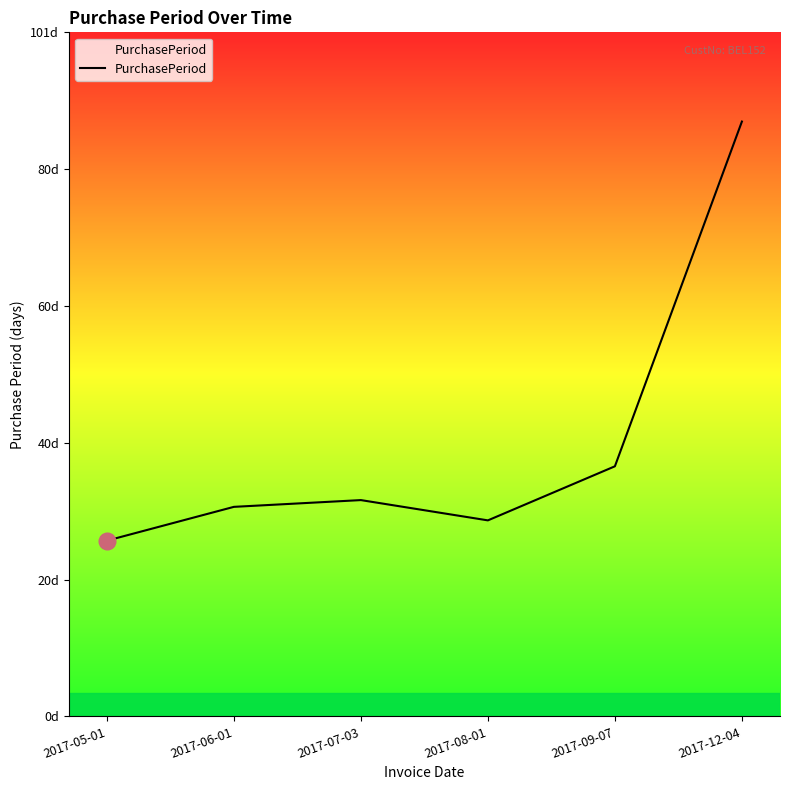

What is the sum of the values at 2017-05-01 and 2017-06-01?

57